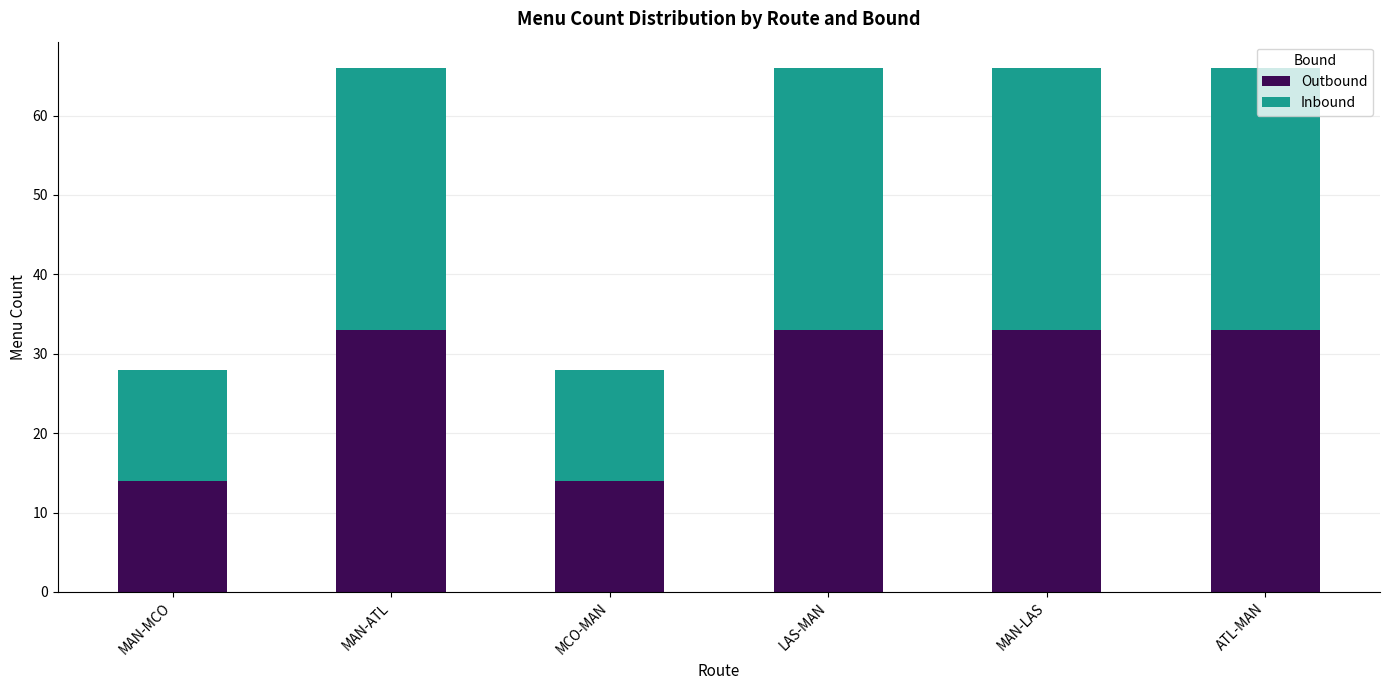

Is it true that Outbound equals 33 at MAN-LAS?

True